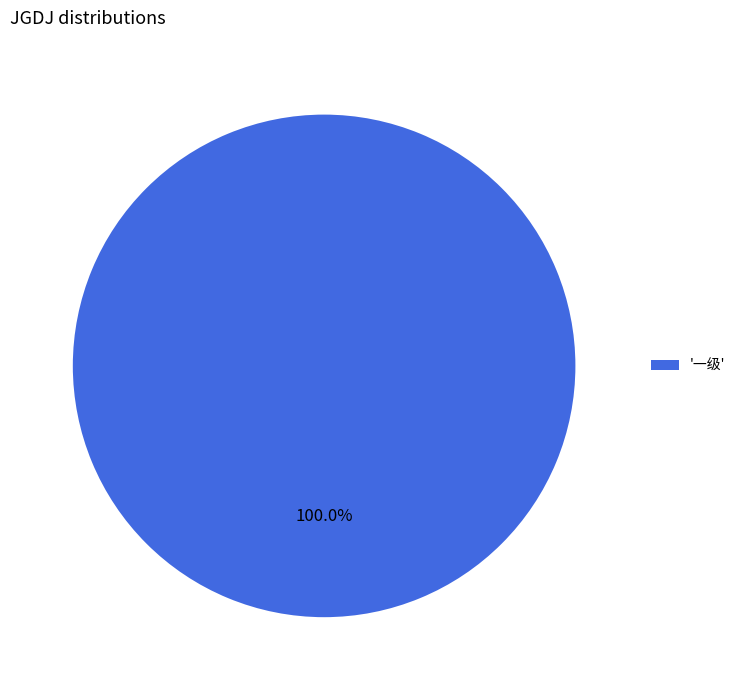

How many slices are in this pie chart?

1